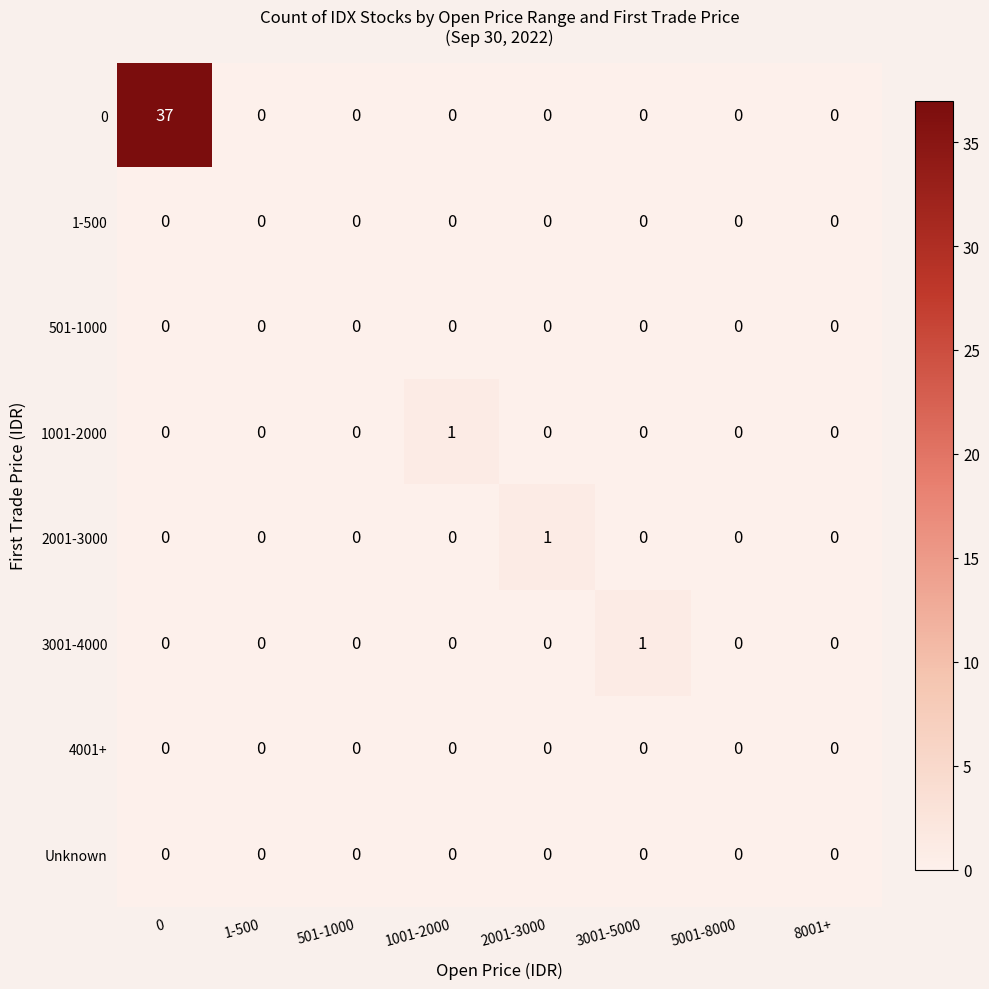

What is the difference between the maximum and minimum values in the 0 series?

37